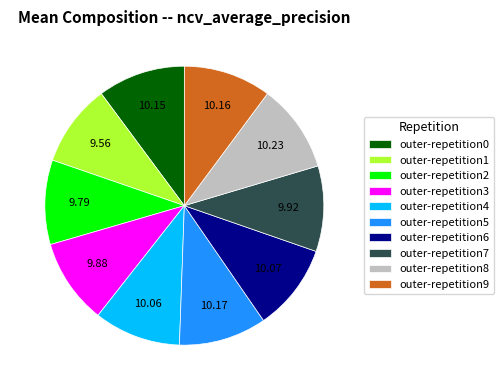

Is it true that outer-repetition7 is 2% of the pie?

False